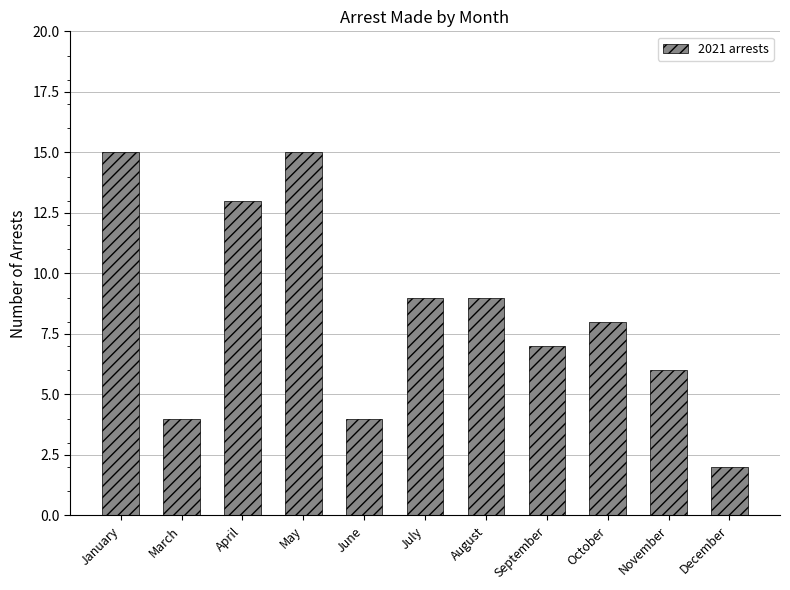

What is the difference between the values at April and August?

4